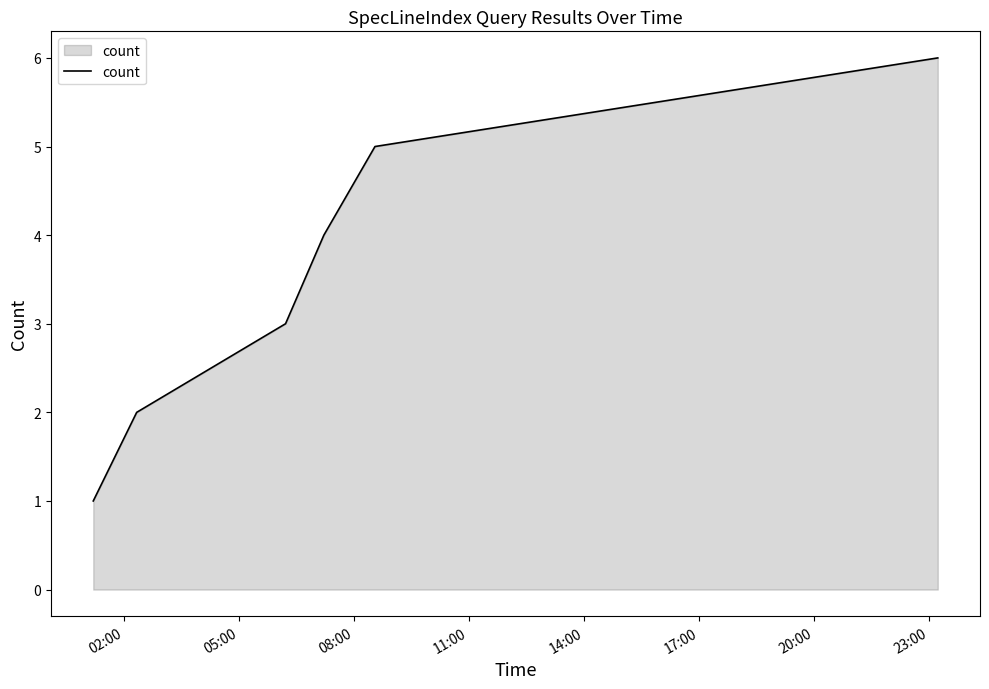

True or false: there are more than 2 points higher than both neighbors.

False